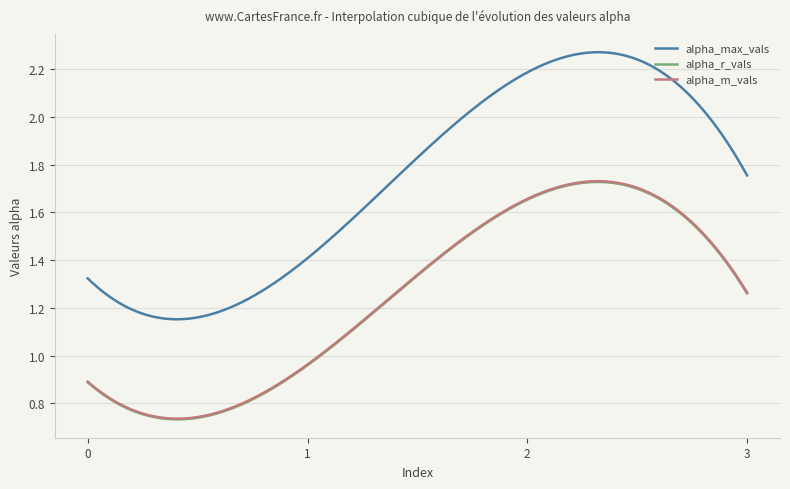

Which series has the largest range (max minus min)?

alpha_max_vals